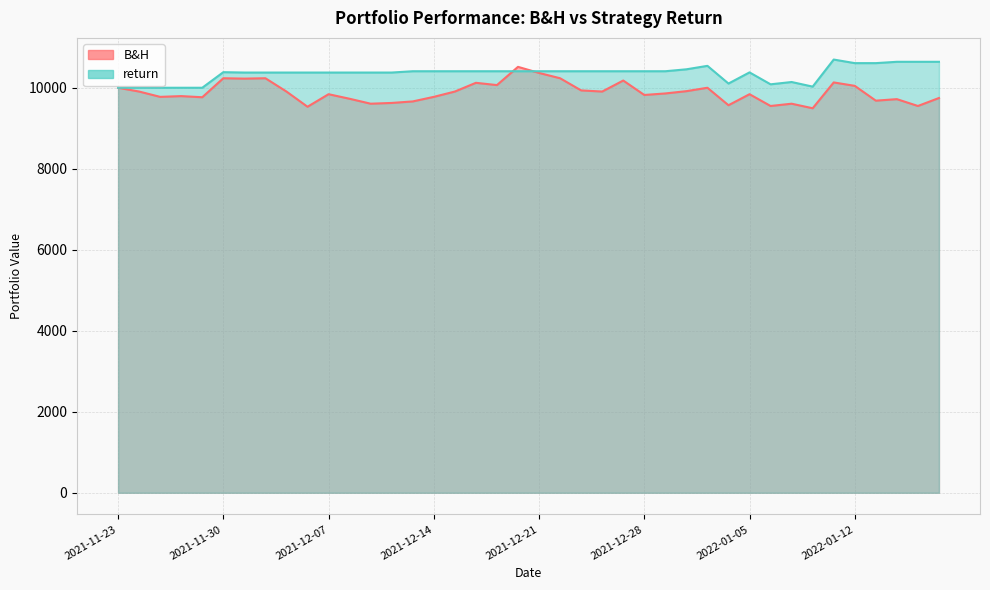

What is the value of the return point at the 26th from the left?

10407.7